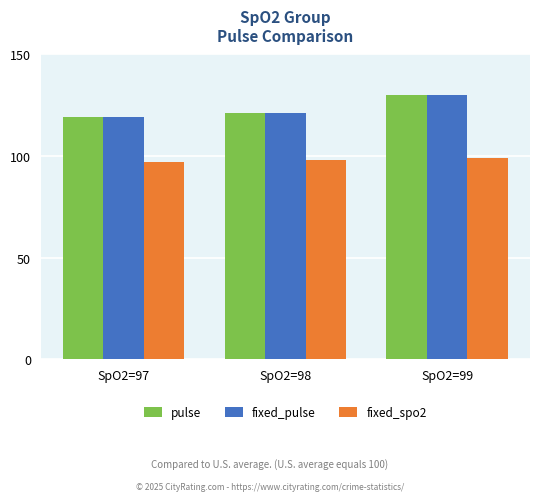

True or false: fixed_spo2 has a value of 138 at SpO2=98.

False